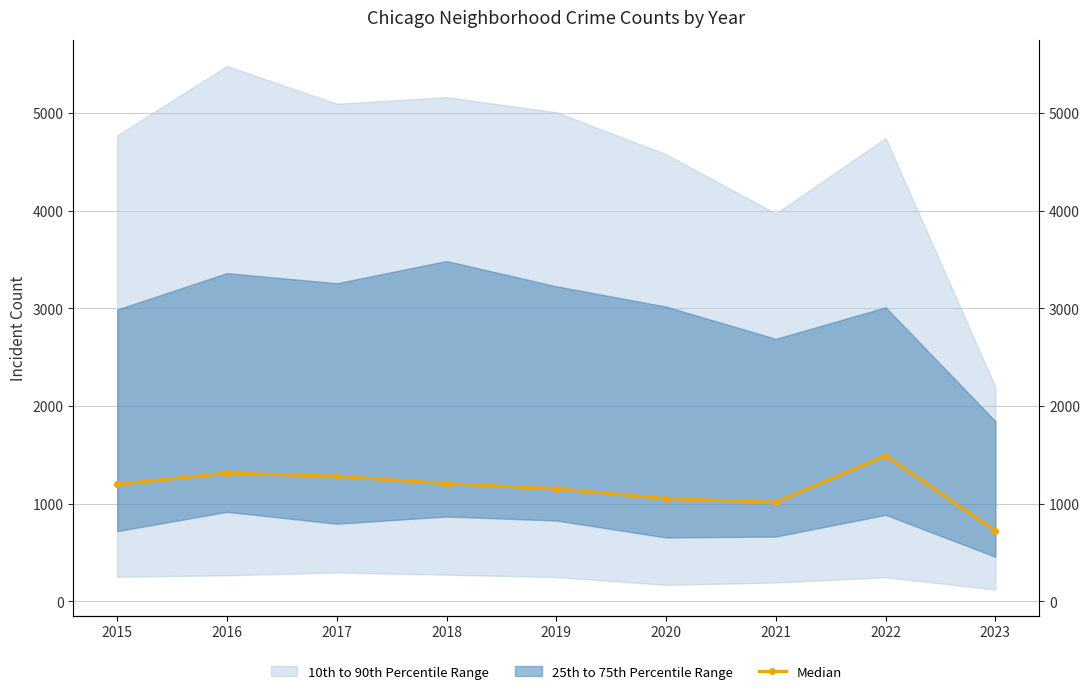

The chart shows a value of 2000 at 2017. True or false?

False